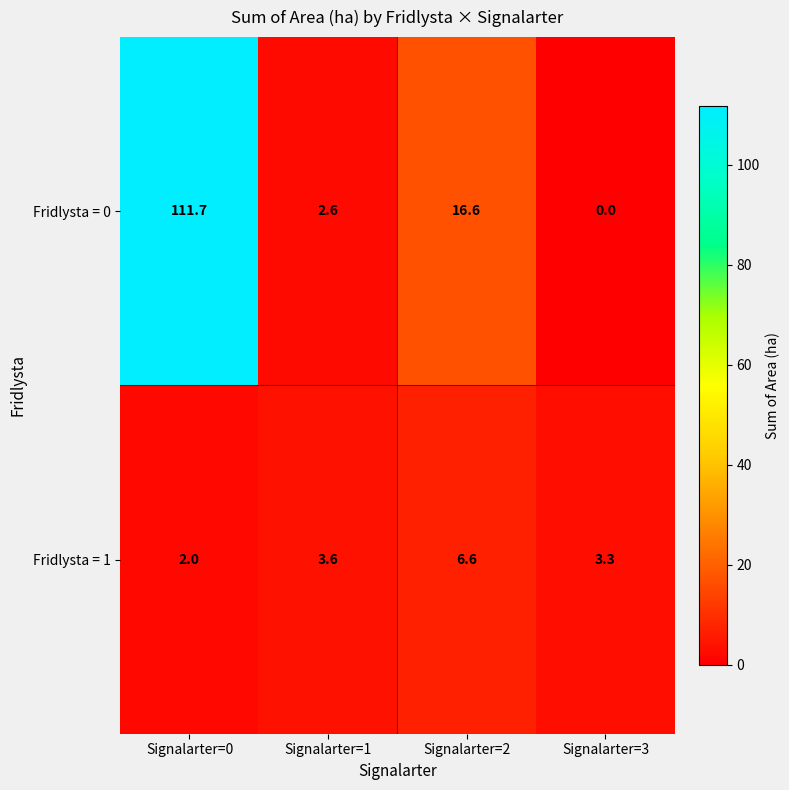

List the series in order of their overall mean, lowest first.

Fridlysta = 1, Fridlysta = 0